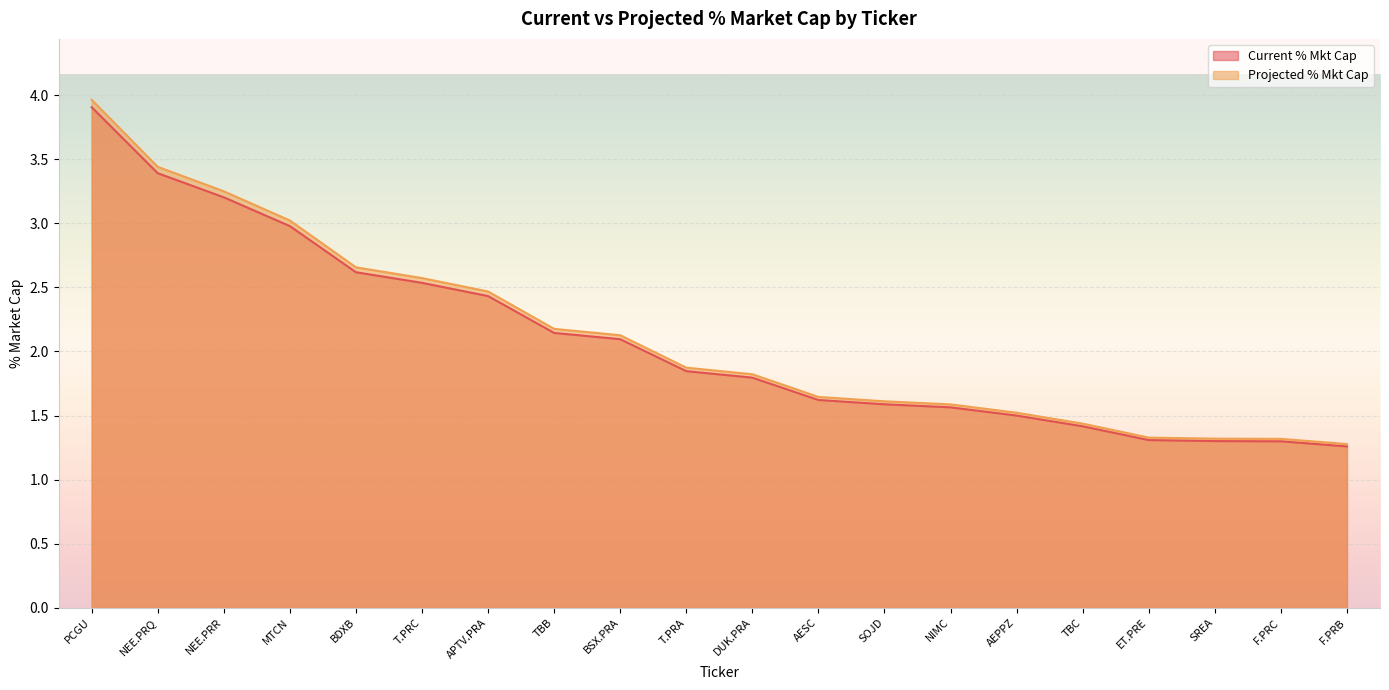

At SOJD, list the series in order from smallest to largest.

Current % Mkt Cap, Projected % Mkt Cap